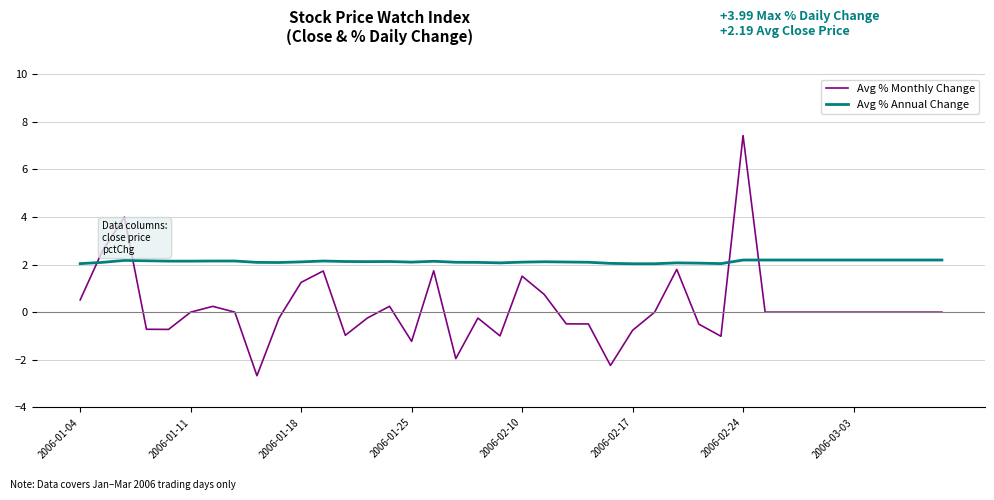

True or false: Avg % Monthly Change and Avg % Annual Change intersect in this chart.

True